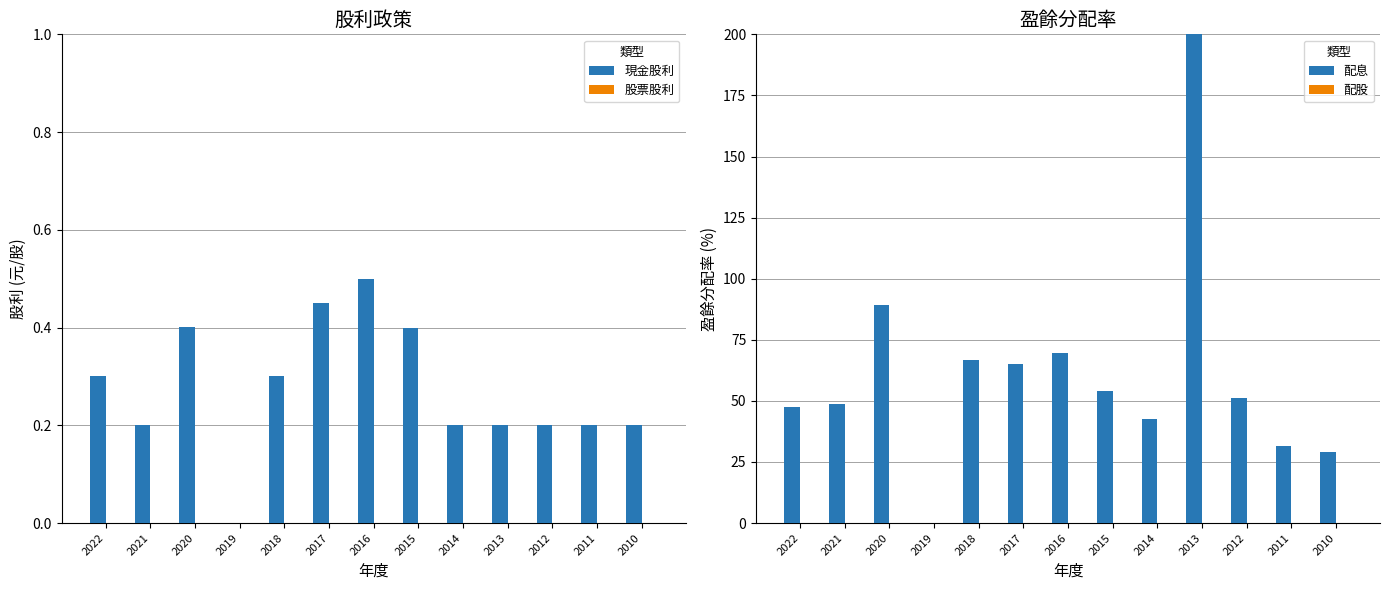

List the labels in order of 股票股利 value, smallest first.

2022, 2021, 2020, 2019, 2018, 2017, 2016, 2015, 2014, 2013, 2012, 2011, 2010